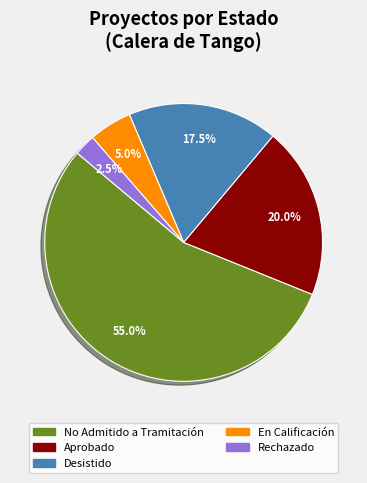

Does any single category account for the majority?

Yes